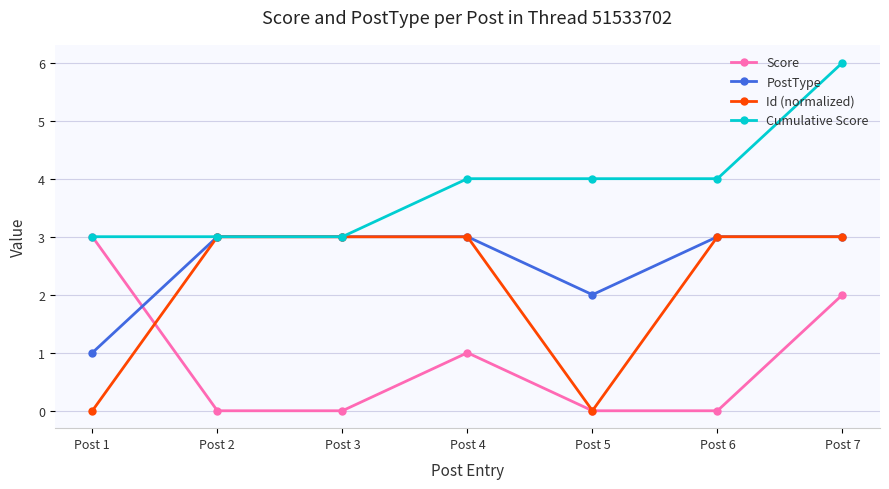

Is the value of PostType at Post 5 greater than the value of Cumulative Score at Post 4?

No